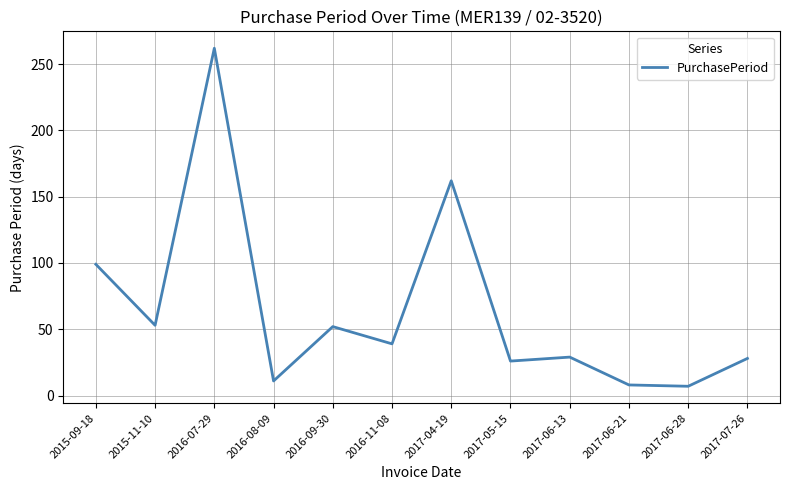

What position from the right is 2016-07-29?

10